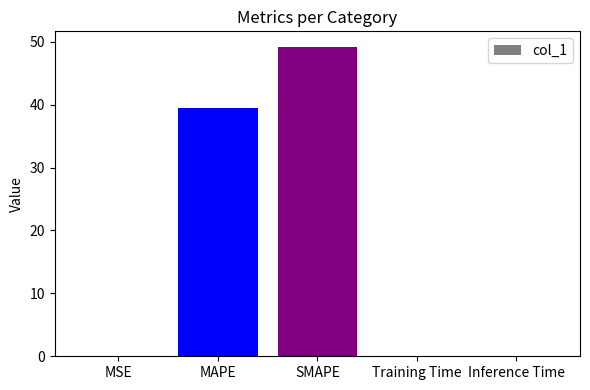

Is it true that the value at MAPE is 39.5?

True